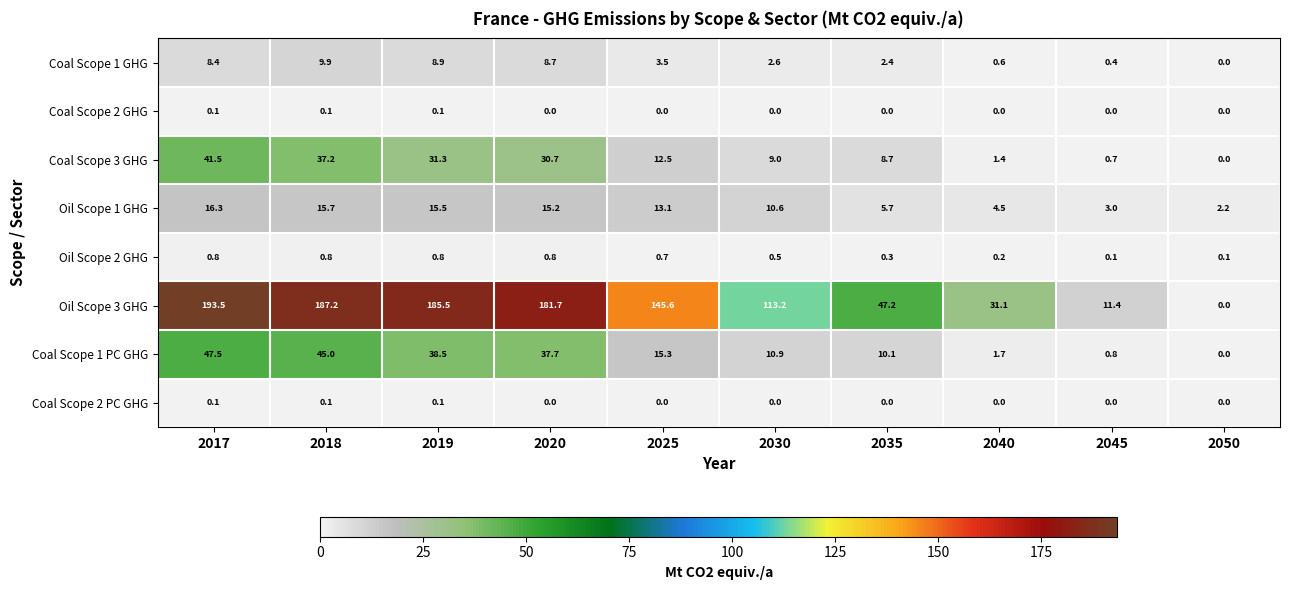

At which label is Coal Scope 1 GHG closest to 4?

2025